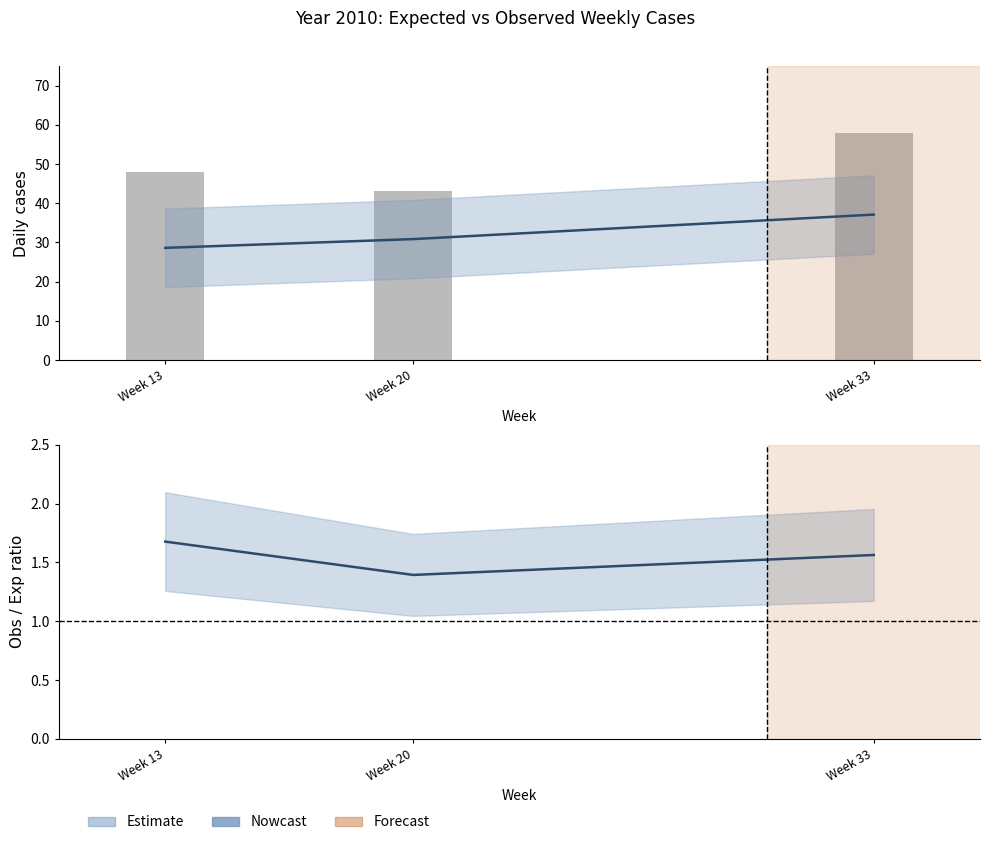

List the series in order of their peak value, lowest first.

Obs/Exp ratio, expected, observed